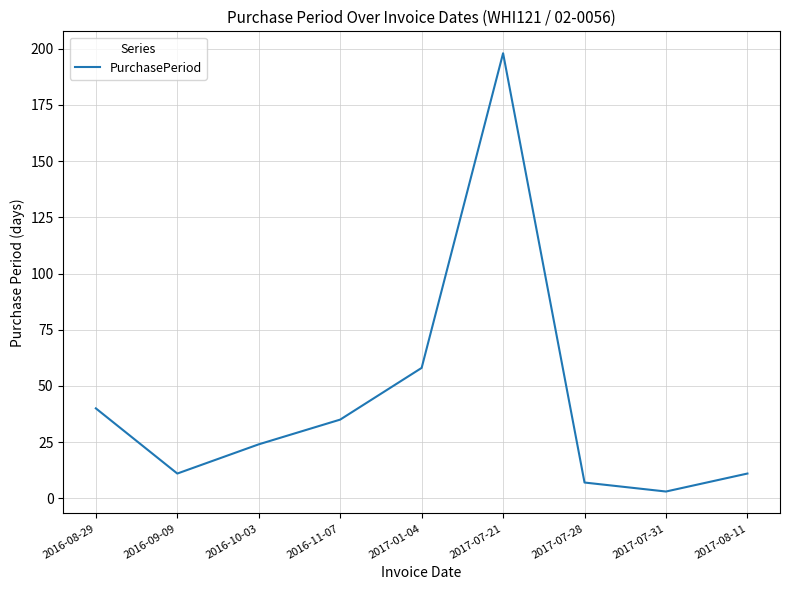

Reading right to left, transcribe all the data shown in this chart.

2017-08-11=11	2017-07-31=3	2017-07-28=7	2017-07-21=198	2017-01-04=58	2016-11-07=35	2016-10-03=24	2016-09-09=11	2016-08-29=40